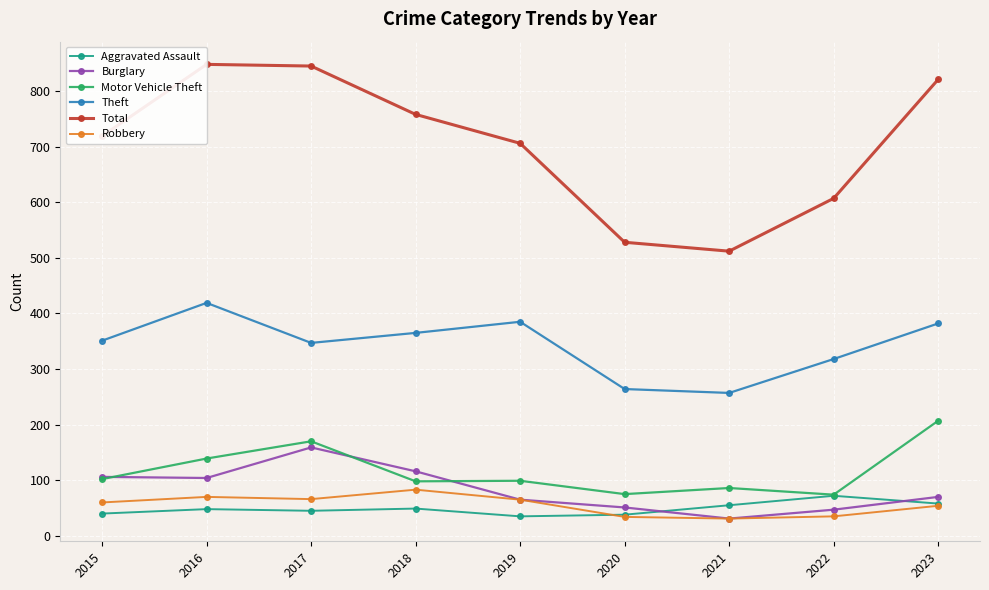

At which label does Robbery first exceed 60?

2016